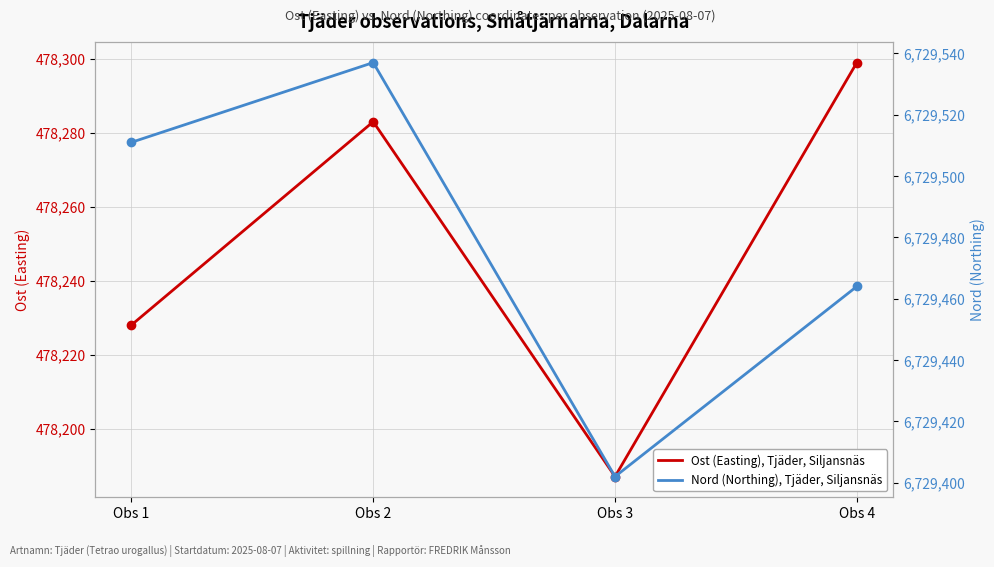

How many values in the Ost (Easting), Tjäder, Siljansnäs series are below 478283?

2